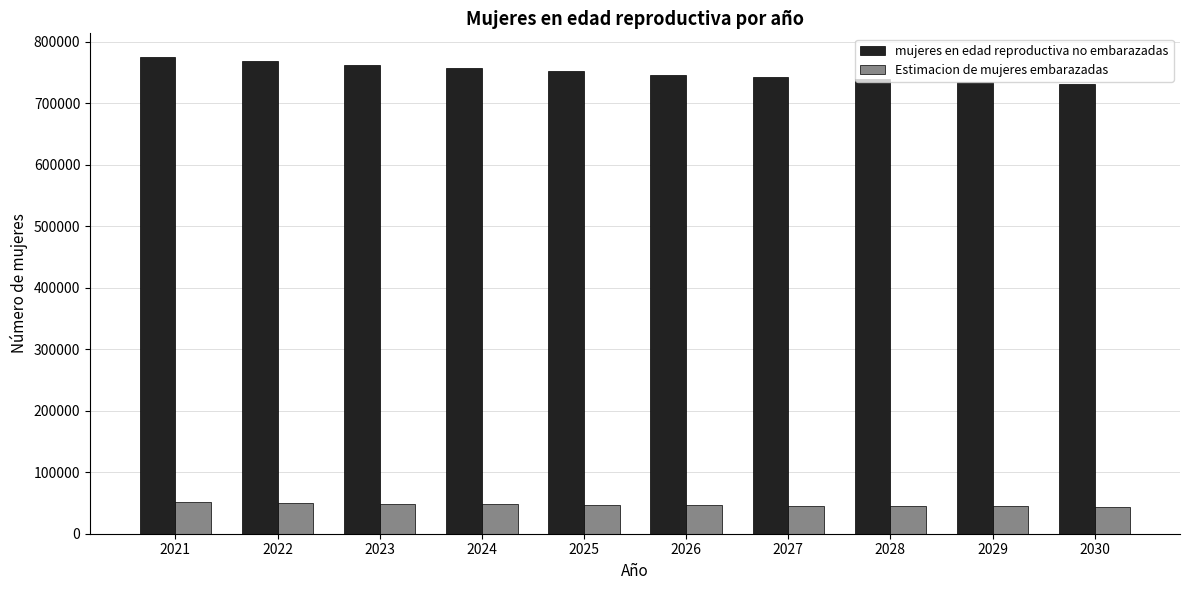

How many data points in Estimacion de mujeres embarazadas are above 46794?

5